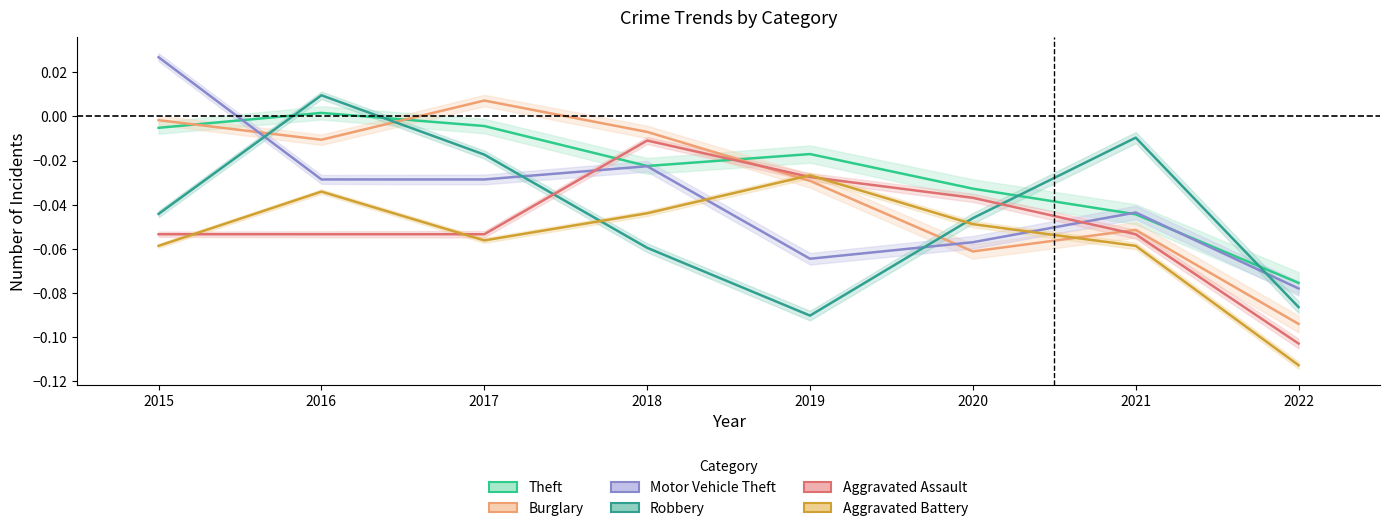

Rank the series by their average value, from lowest to highest.

Aggravated Battery, Aggravated Assault, Robbery, Motor Vehicle Theft, Burglary, Theft